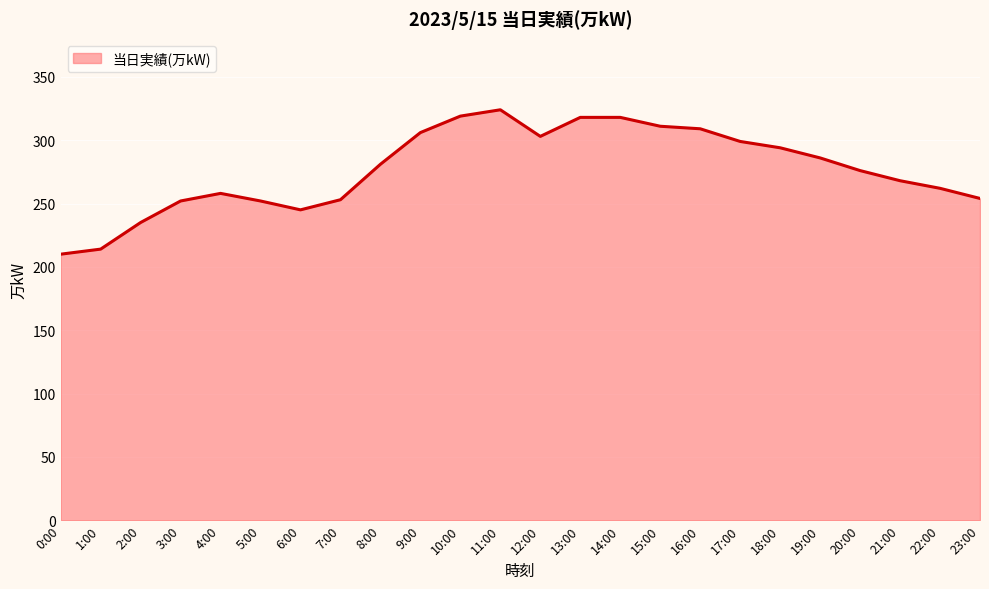

What position from the left is 8:00?

9